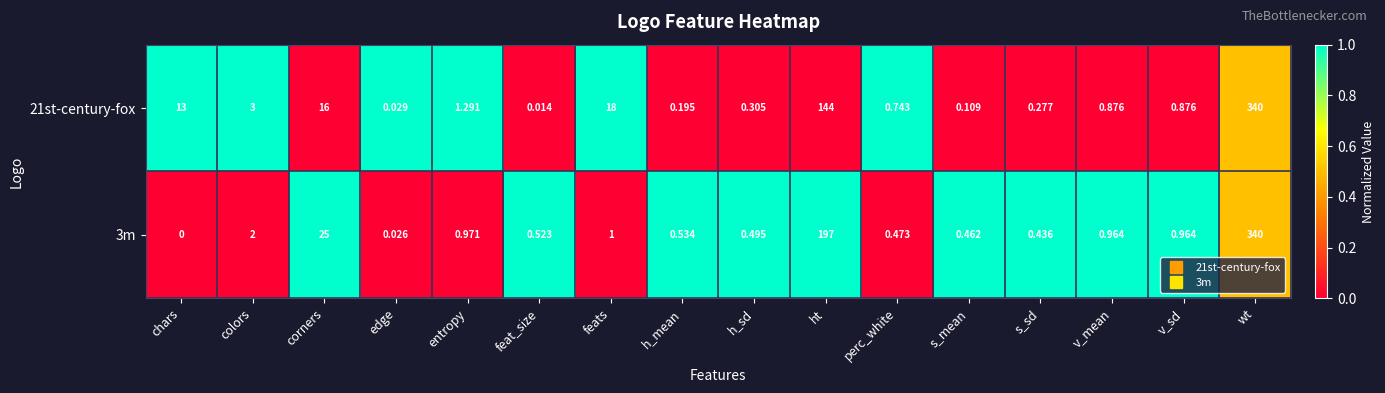

Which label corresponds to the largest value in the chart?

wt